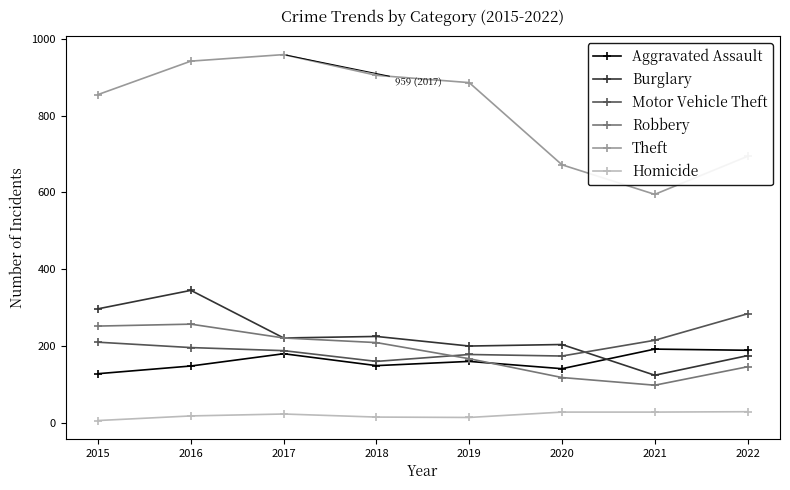

What are all the series names shown in the legend?

Aggravated Assault, Burglary, Motor Vehicle Theft, Robbery, Theft, Homicide